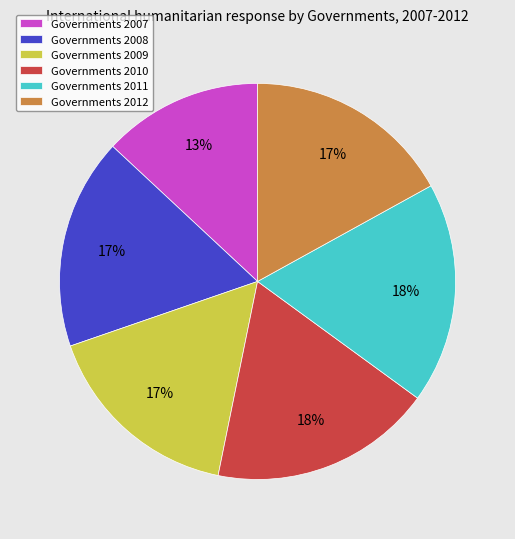

True or false: Governments 2012 accounts for 11% of the total.

False